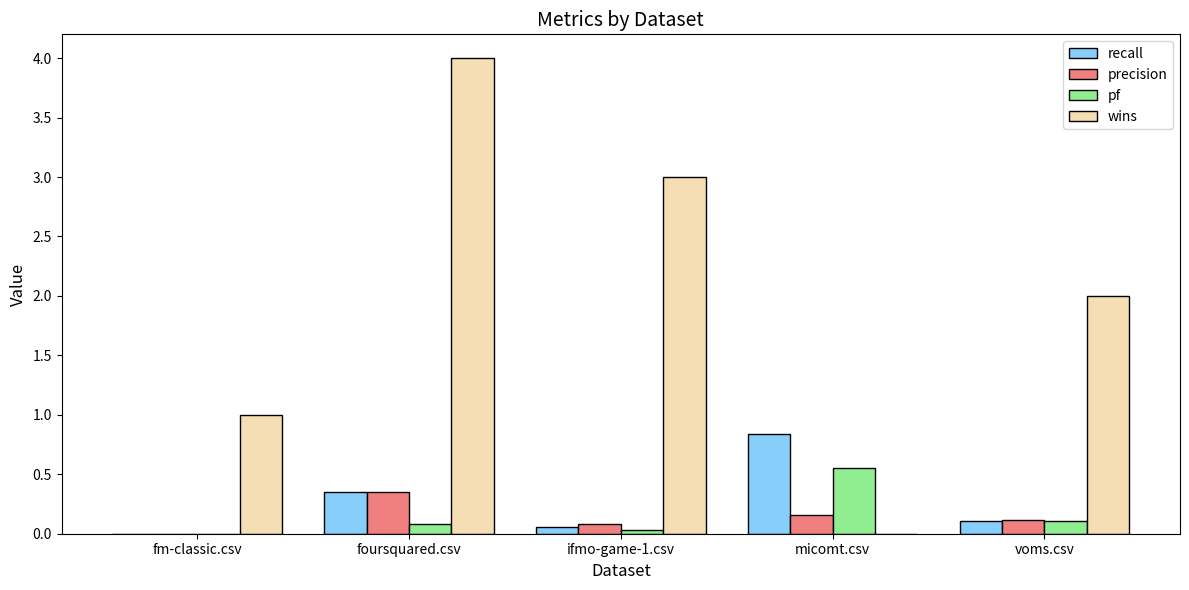

The value of pf at voms.csv is 0.1. True or false?

True